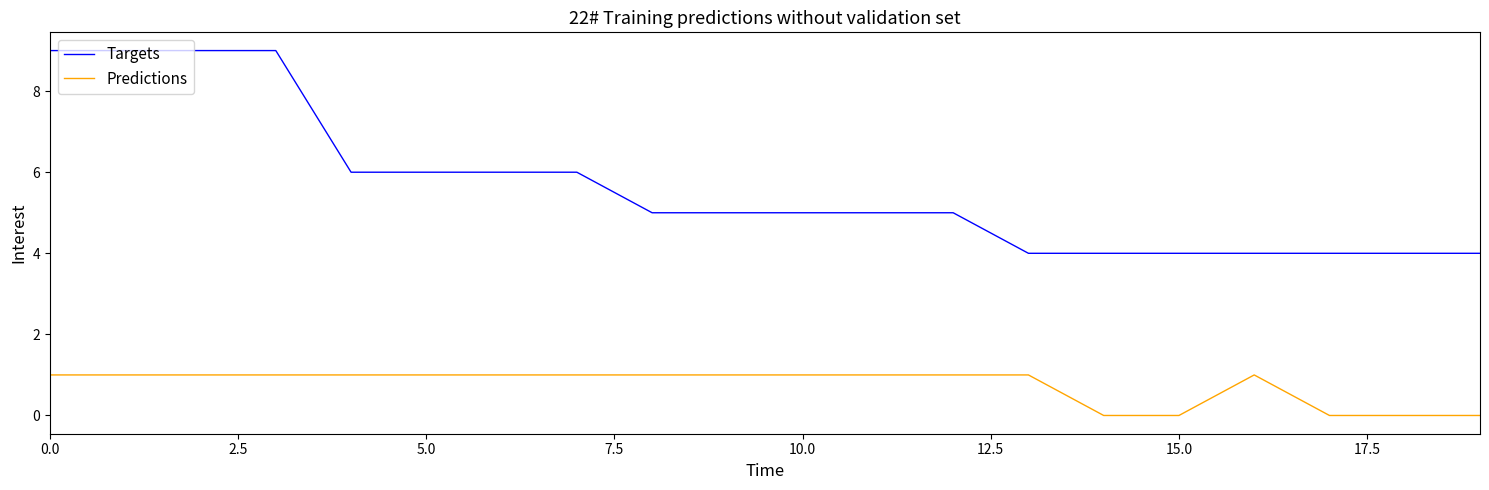

Which series has the largest range (max minus min)?

Targets